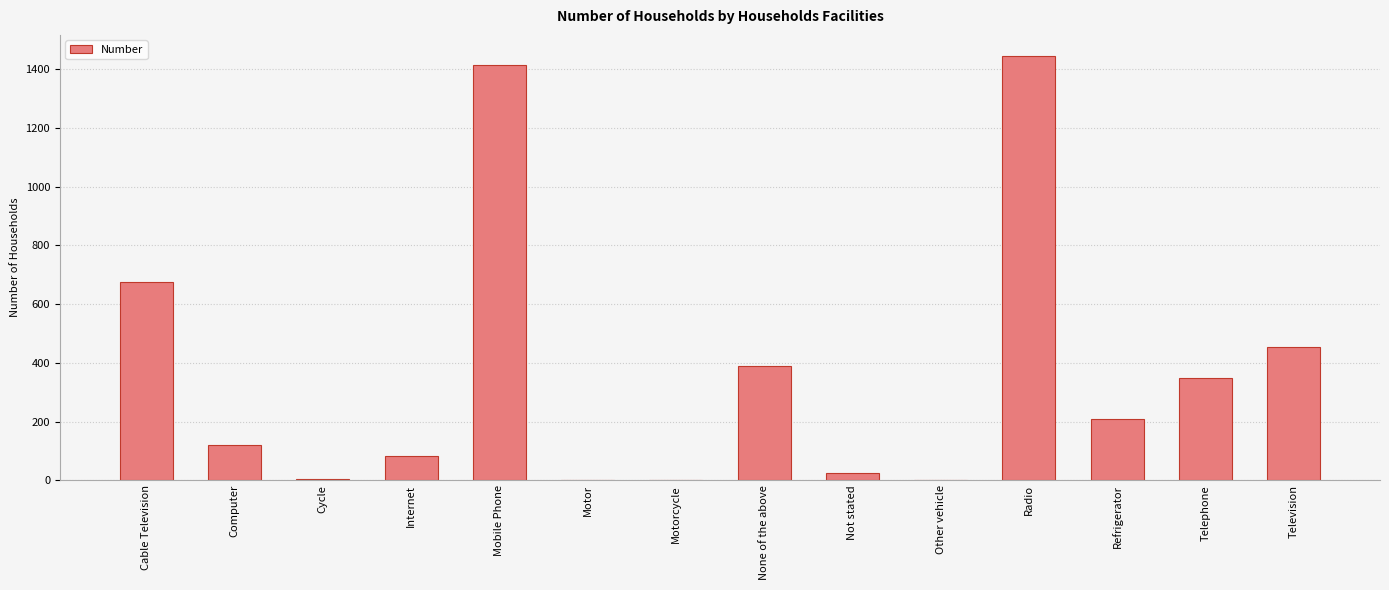

How many distinct data groups are displayed?

1